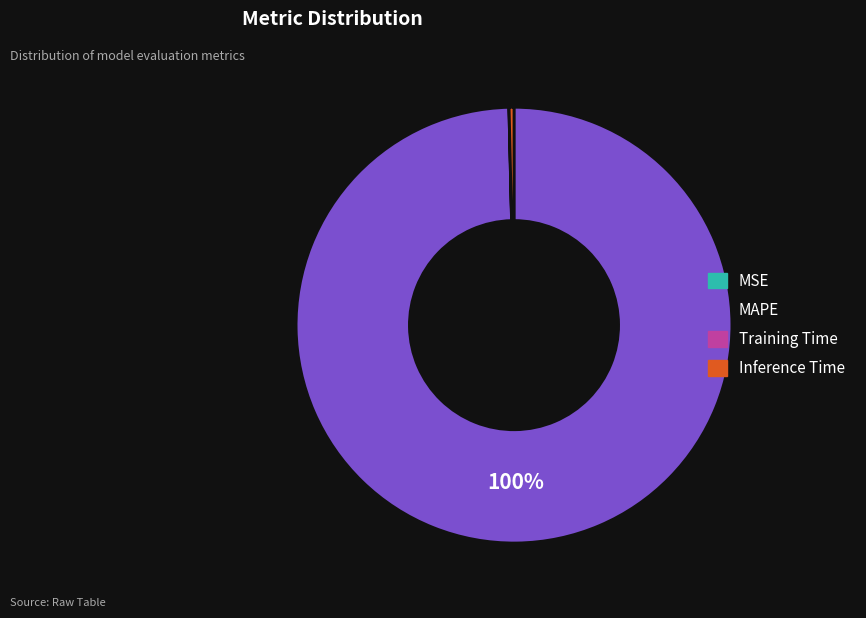

Is it true that Inference Time is 13% of the pie?

False